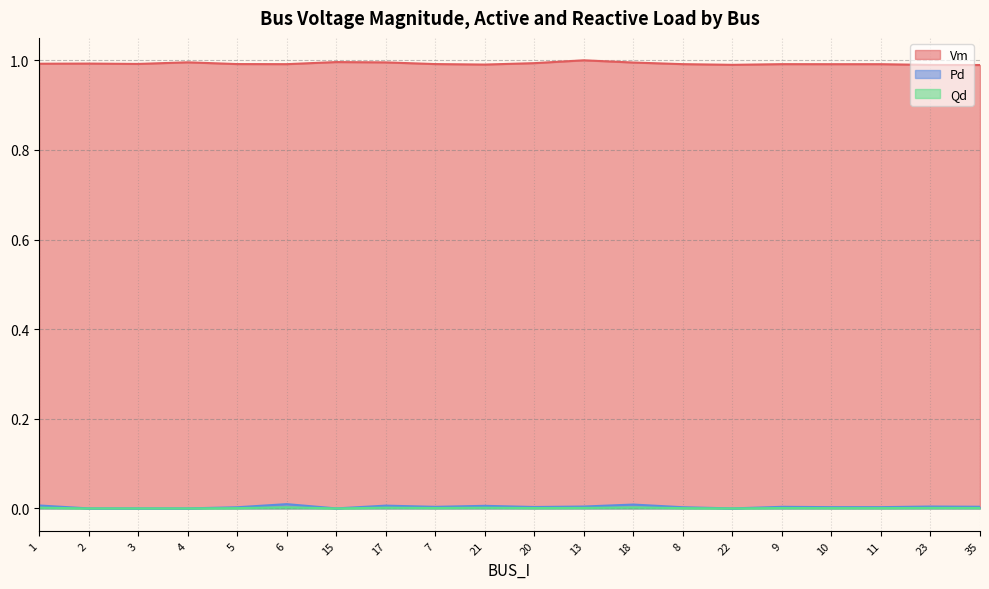

At how many categories does at least one series exceed 0?

20